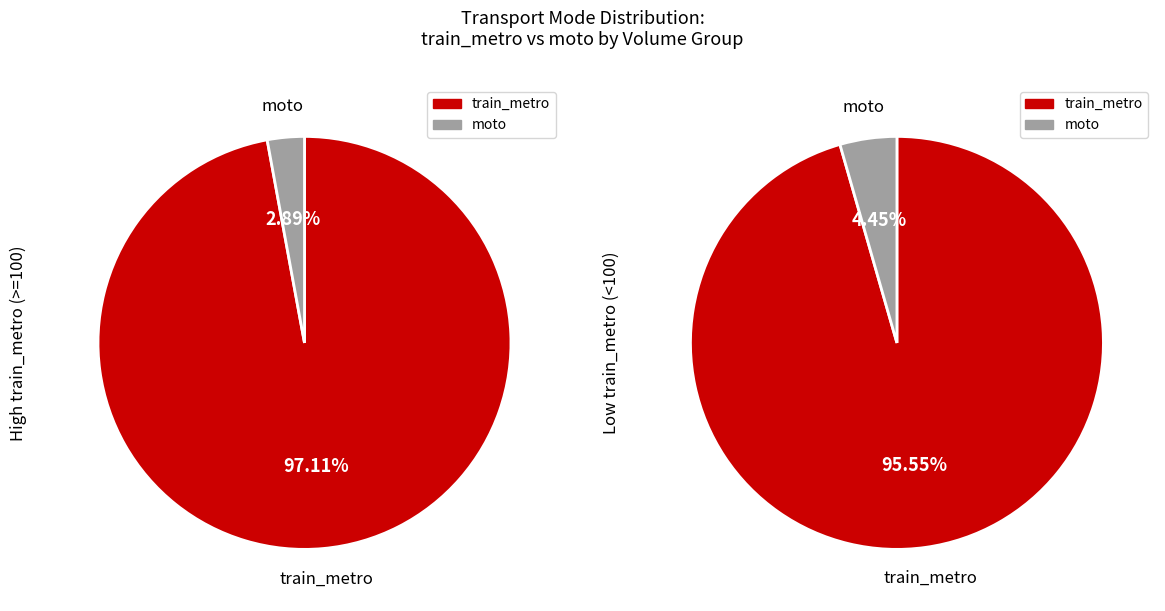

What percentage is NOT represented by 10?

99.0%